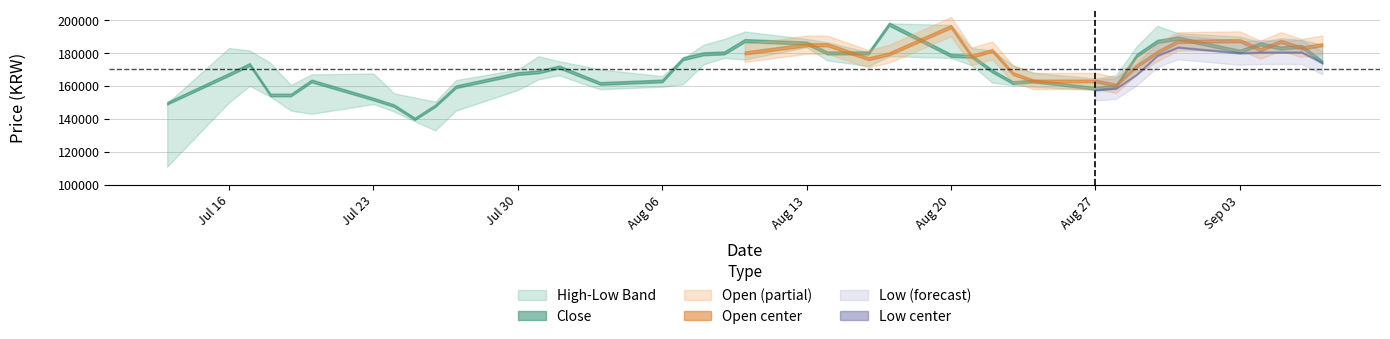

What is the difference between the highest and lowest values at 35?

10000